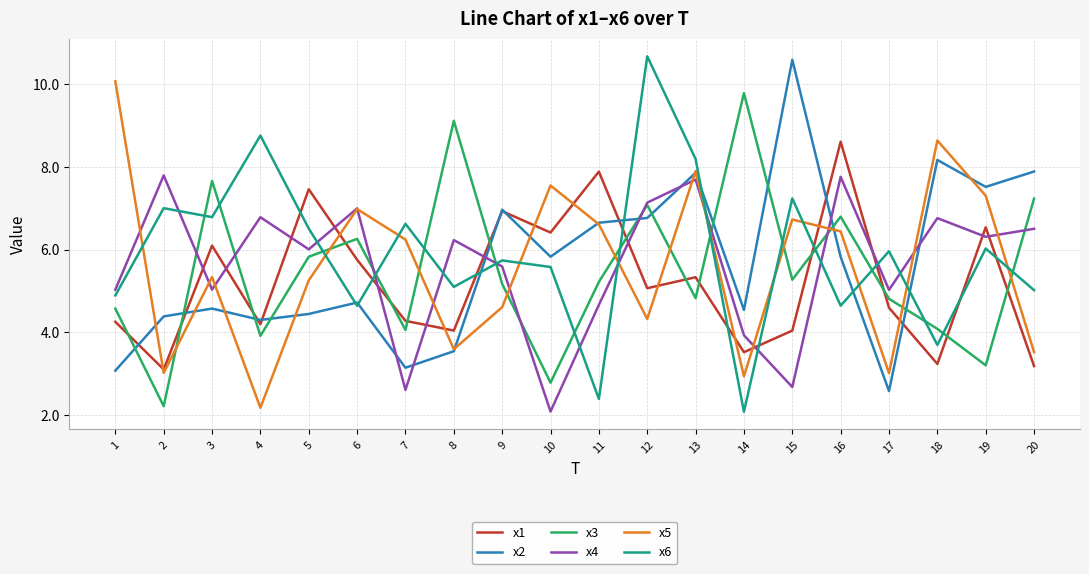

After their last crossing, which series has the higher values: x1 or x2?

x2